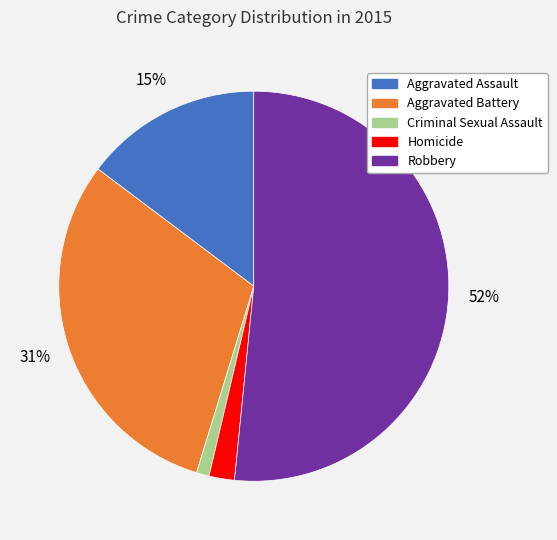

True or false: Robbery accounts for 52% of the total.

True